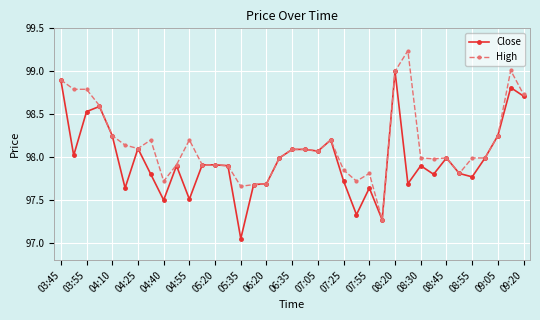

Which series has the largest total across all categories?

High